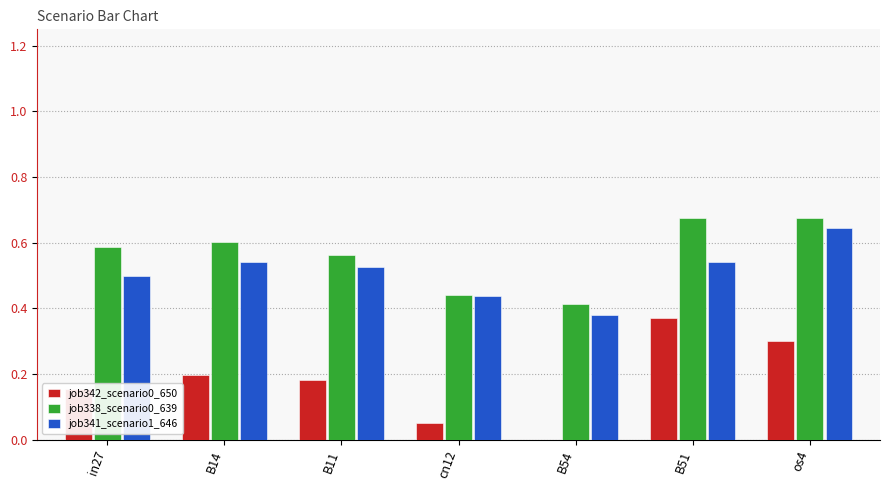

The job341_scenario1_646 series shows 0.6 at os4. True or false?

True